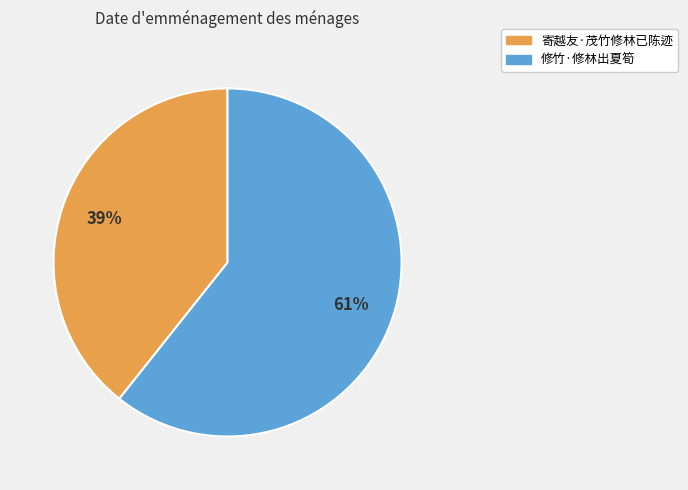

How many slices are in this pie chart?

2